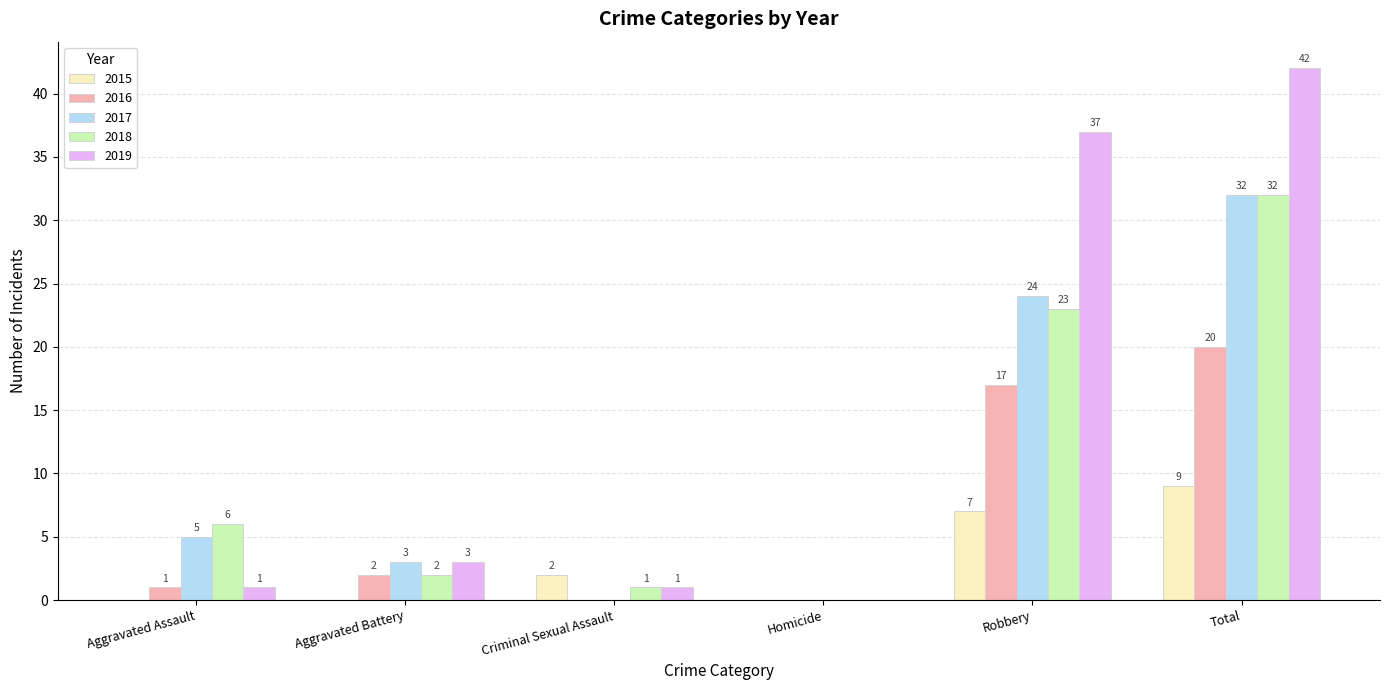

What is the difference between the 2018 values at Aggravated Assault and Robbery?

17